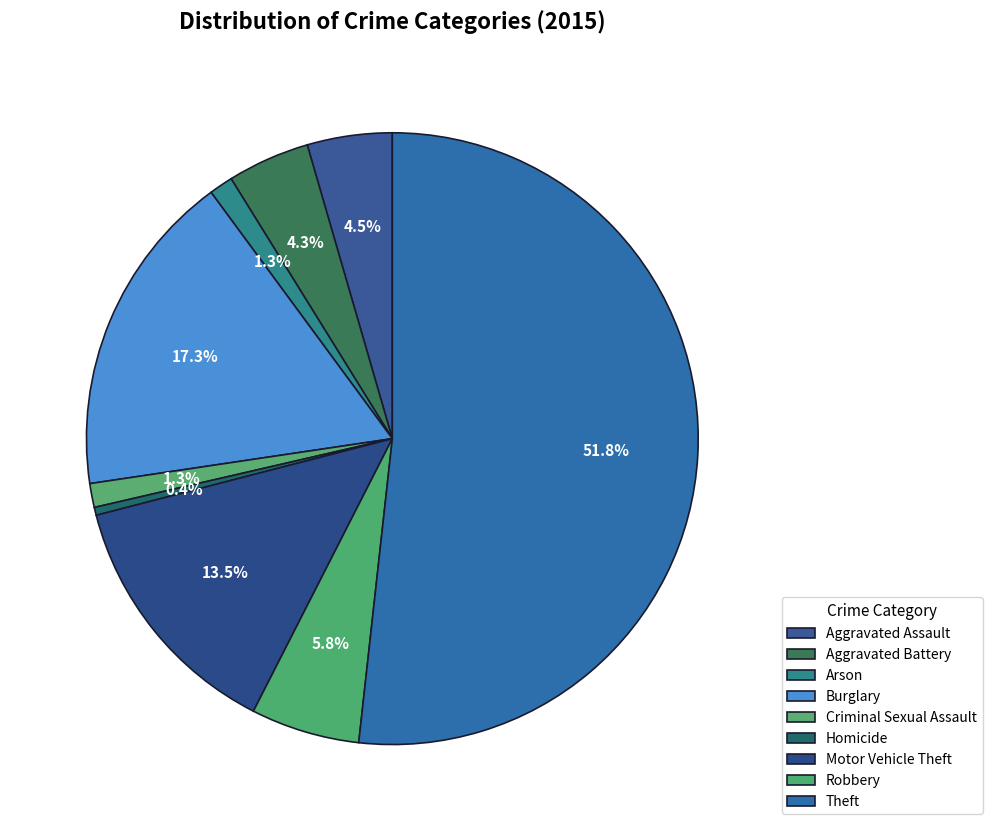

What is the largest slice in the pie chart?

Theft